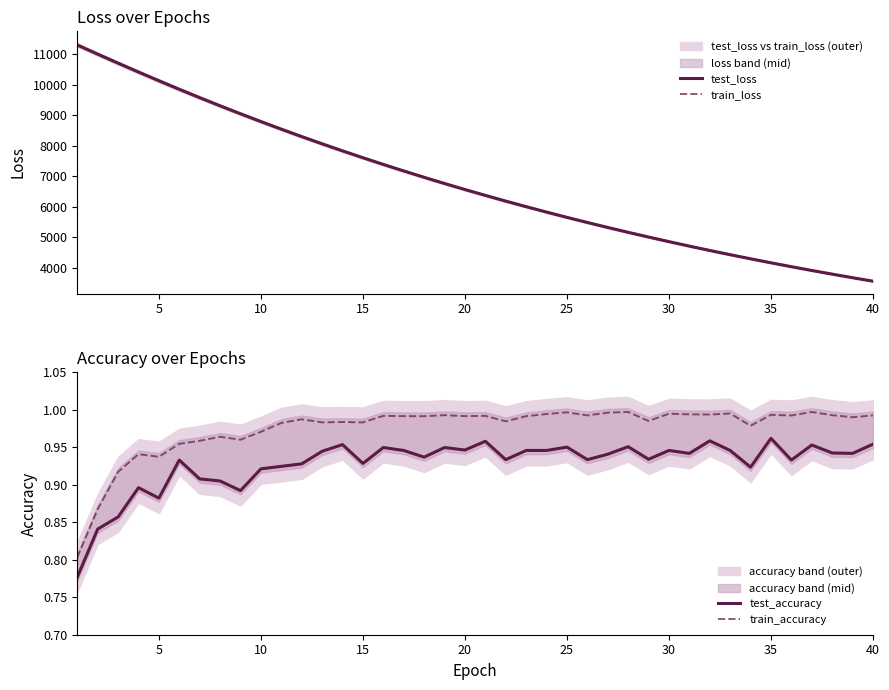

Reading right to left, what are all the values shown in this chart?

test_loss: 3559.9	3673.7	3790.7	3910.9	4034.7	4162.0	4293.2	4427.6	4566.1	4708.5	4854.9	5005.6	5160.0	5319.1	5482.5	5650.3	5822.8	6000.2	6182.6	6369.4	6561.7	6758.9	6961.6	7169.7	7383.3	7602.7	7827.6	8058.3	8294.9	8537.8	8786.8	9041.9	9303.1	9570.5	9843.8	10123.7	10409.4	10700.0	10995.8	11295.4
train_loss: 3559.7	3673.4	3790.4	3910.7	4034.5	4161.8	4292.8	4427.4	4565.9	4708.2	4854.6	5005.1	5159.7	5318.7	5482.1	5650.0	5822.5	5999.8	6182.0	6369.0	6561.2	6758.5	6961.2	7169.3	7382.8	7602.0	7827.0	8057.7	8294.3	8537.0	8785.9	9040.9	9301.8	9569.4	9842.8	10122.8	10408.2	10699.0	10995.1	11295.2
test_accuracy: 1.0	0.9	0.9	1.0	0.9	1.0	0.9	0.9	1.0	0.9	0.9	0.9	1.0	0.9	0.9	1.0	0.9	0.9	0.9	1.0	0.9	0.9	0.9	0.9	0.9	0.9	1.0	0.9	0.9	0.9	0.9	0.9	0.9	0.9	0.9	0.9	0.9	0.9	0.8	0.8
train_accuracy: 1.0	1.0	1.0	1.0	1.0	1.0	1.0	1.0	1.0	1.0	1.0	1.0	1.0	1.0	1.0	1.0	1.0	1.0	1.0	1.0	1.0	1.0	1.0	1.0	1.0	1.0	1.0	1.0	1.0	1.0	1.0	1.0	1.0	1.0	1.0	0.9	0.9	0.9	0.9	0.8